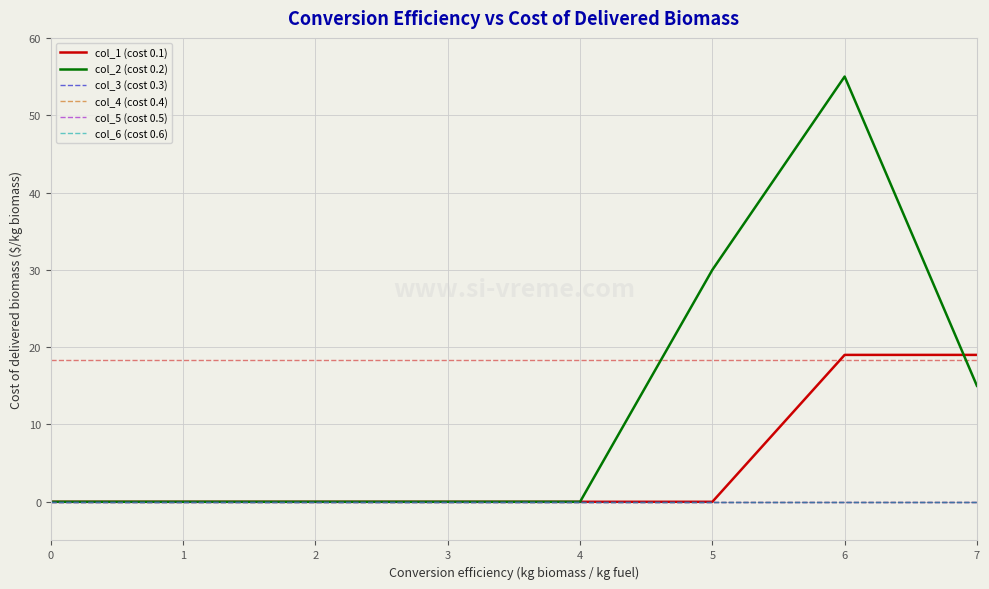

Does the chart display data point markers on the line(s)?

No